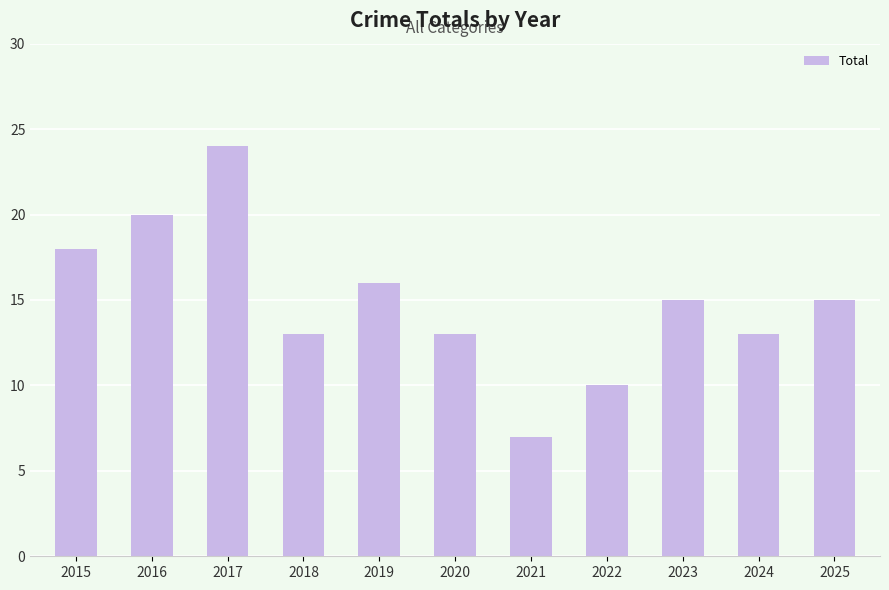

How many values are between 13 and 18?

7